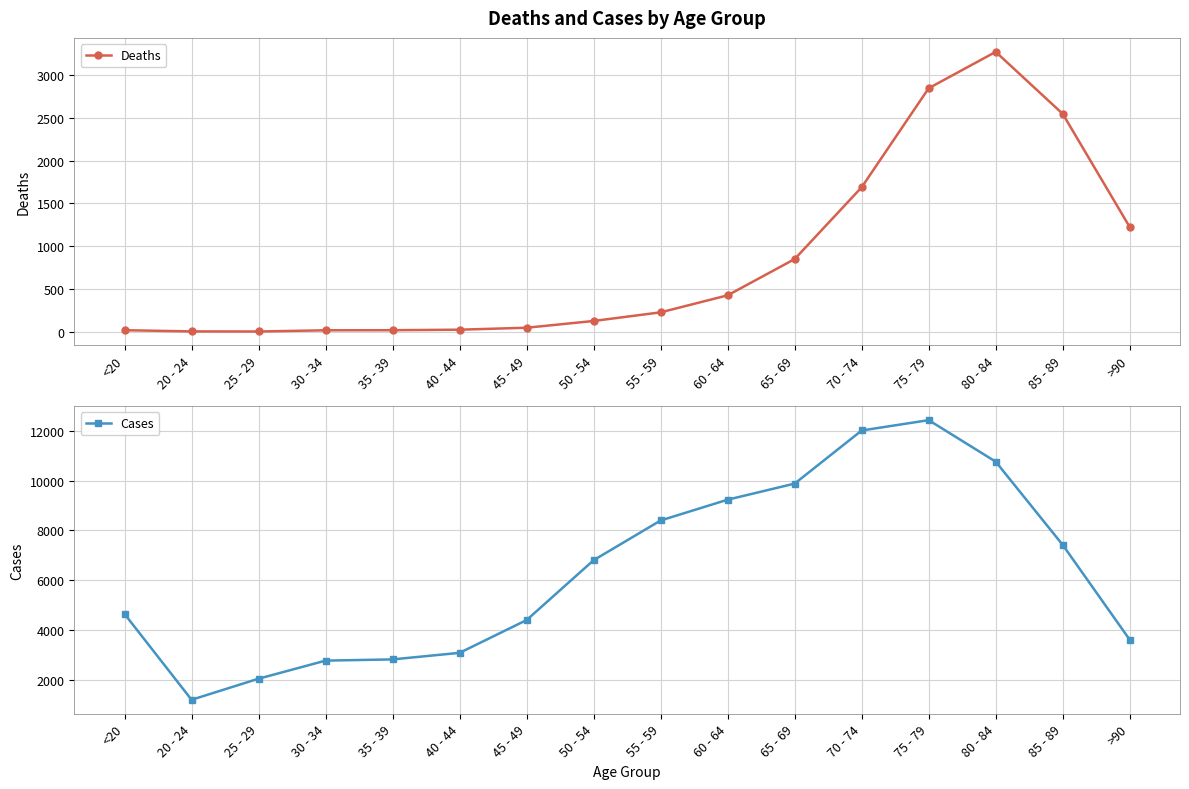

Reading left to right, what are all the values shown in this chart?

Deaths: 18	4	3	17	18	24	47	126	227	426	850	1690	2848	3273	2548	1224
Cases: 4641	1191	2038	2765	2814	3078	4396	6803	8400	9236	9883	12018	12434	10764	7417	3604